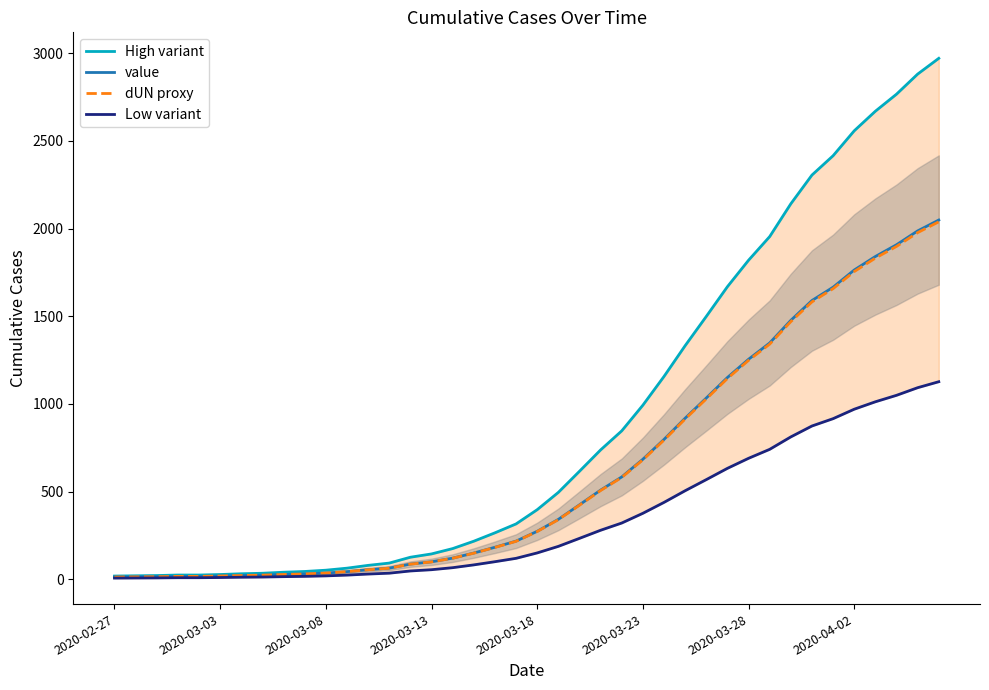

What is the highest value of the dUN proxy series?

2038.8